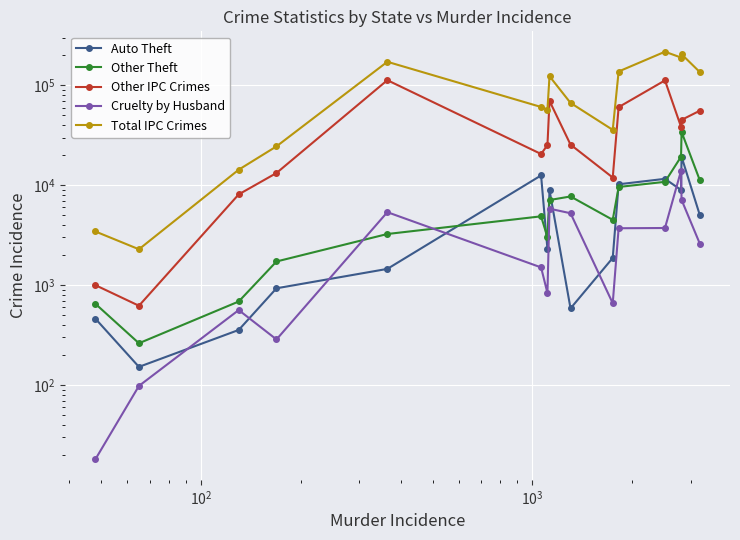

What is the difference between the maximum and minimum values in the Cruelty by Husband series?

13955